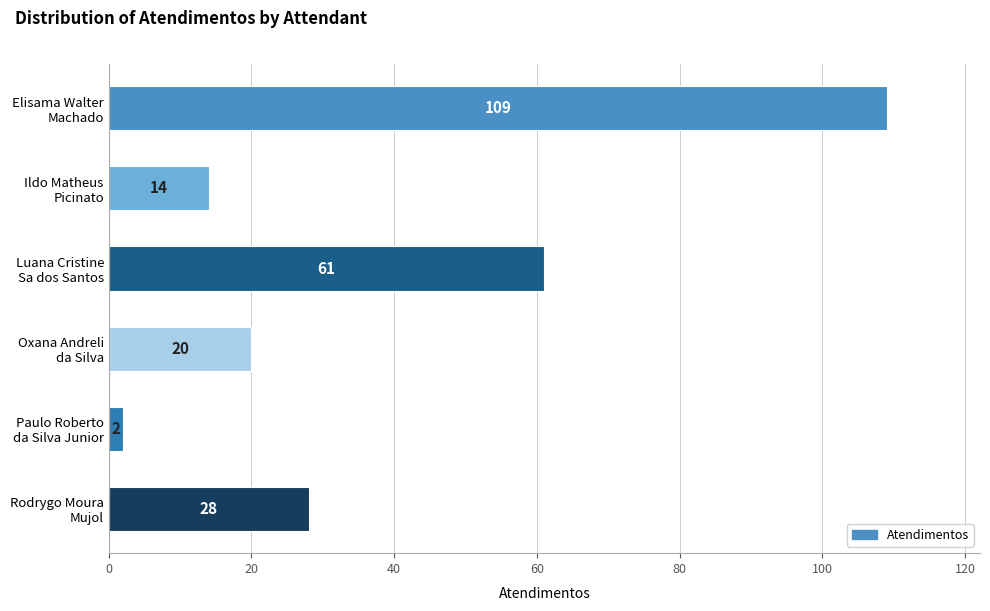

What is the average value?

39